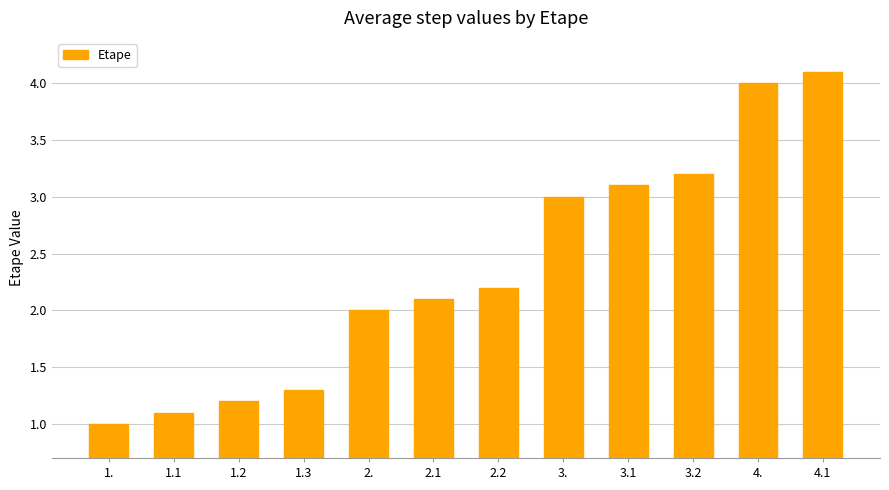

How many distinct data groups are displayed?

1